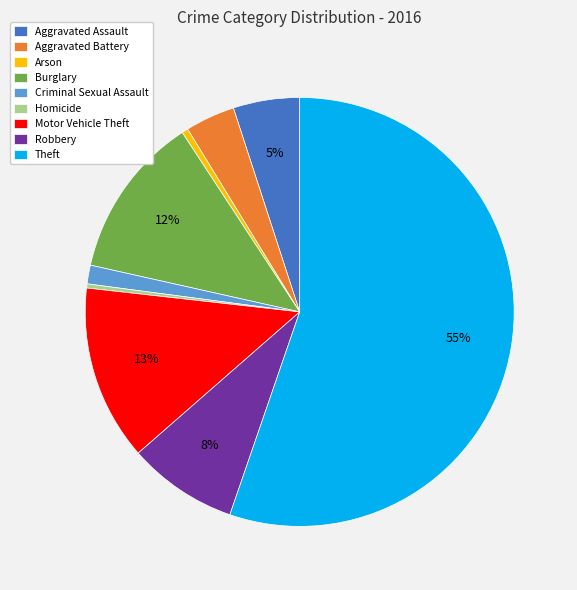

Combined, do Homicide and Criminal Sexual Assault account for over 50%?

No